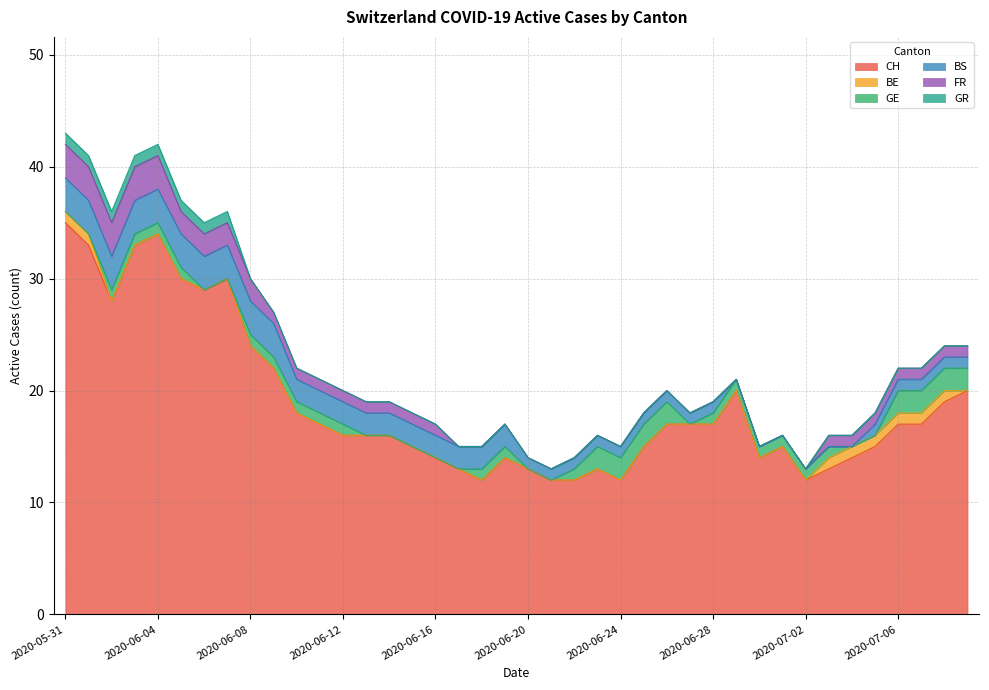

True or false: GR and CH intersect in this chart.

False